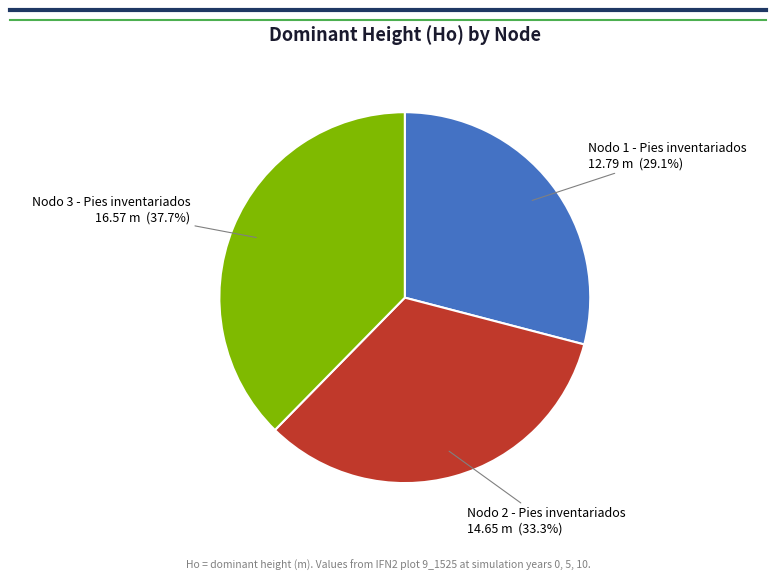

Is there a majority slice in this chart?

No